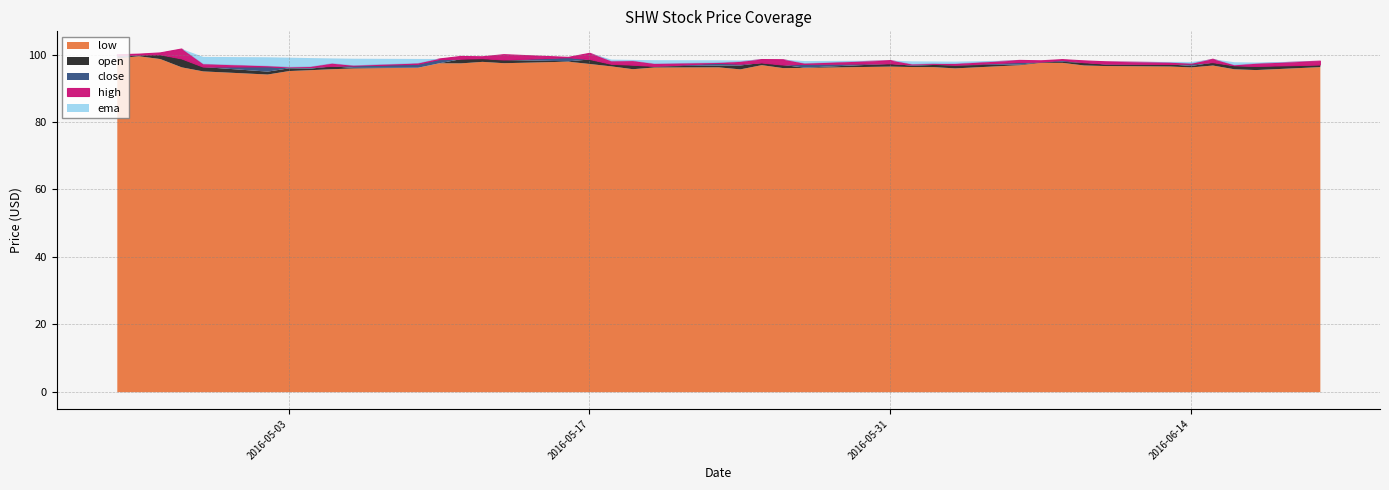

How many intersections are there between ema and open?

4